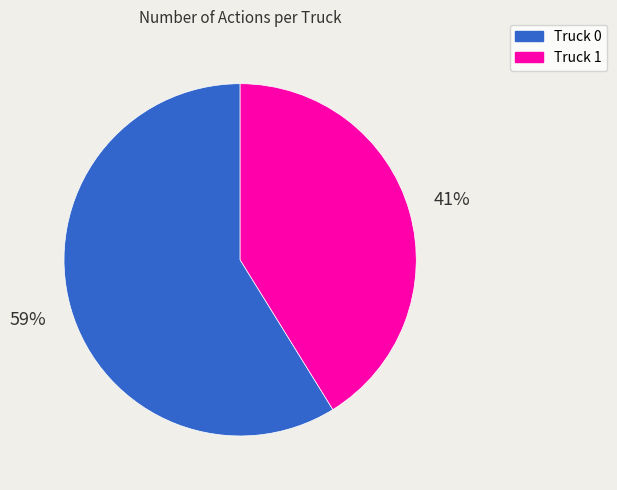

True or false: Truck 1 accounts for 41% of the total.

True